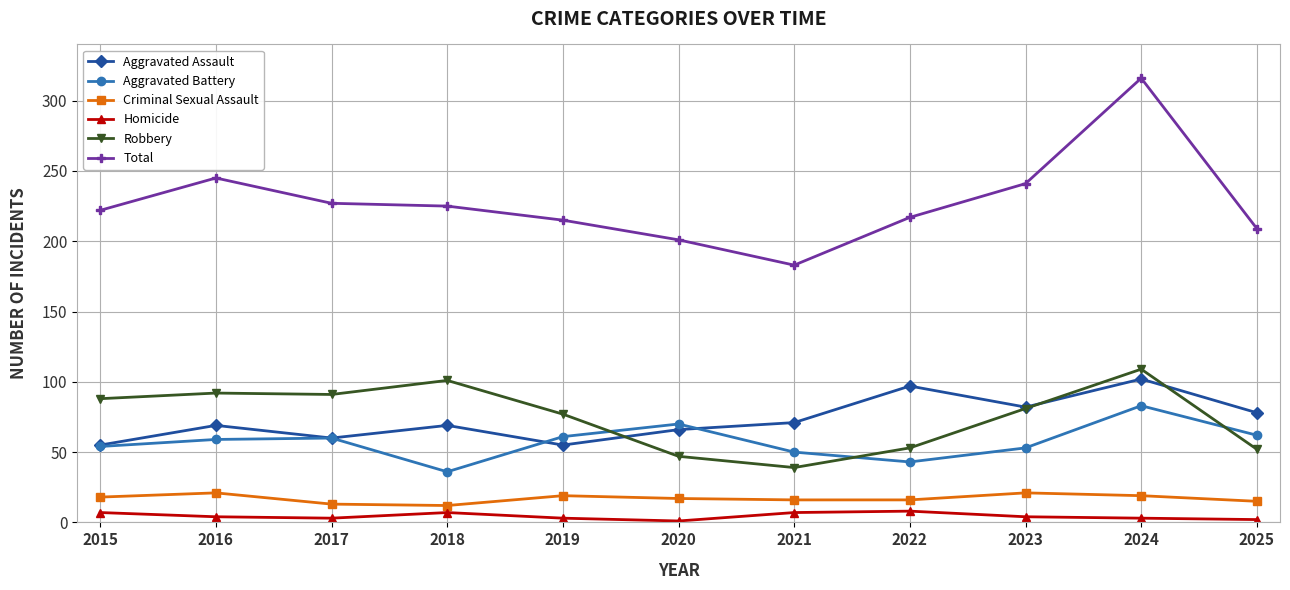

Rank the series by their maximum value, from highest to lowest.

Total, Robbery, Aggravated Assault, Aggravated Battery, Criminal Sexual Assault, Homicide